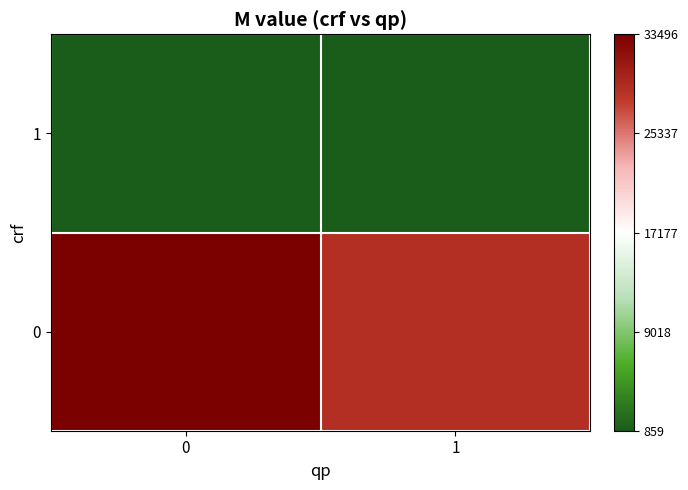

Reading left to right, what are all the values shown in this chart?

0: 0=33496.0	1=28966.7
1: 0=860.0	1=858.7